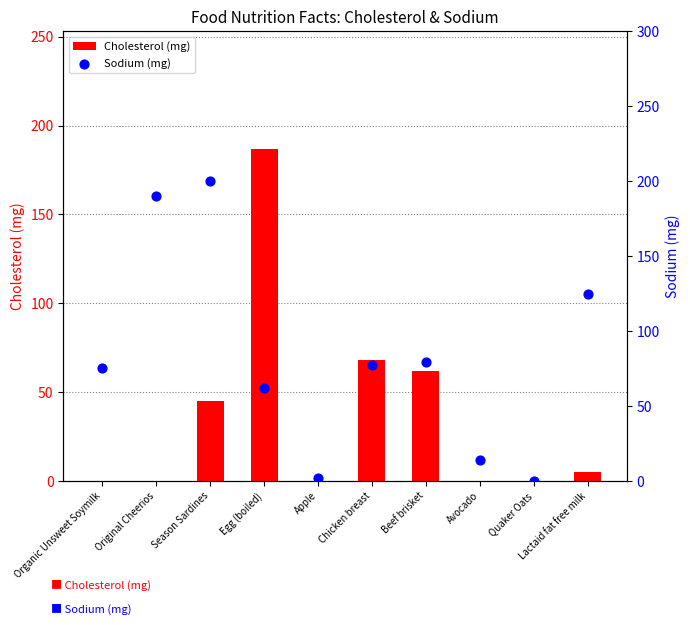

What is the total value across all series at Egg (boiled)?

249